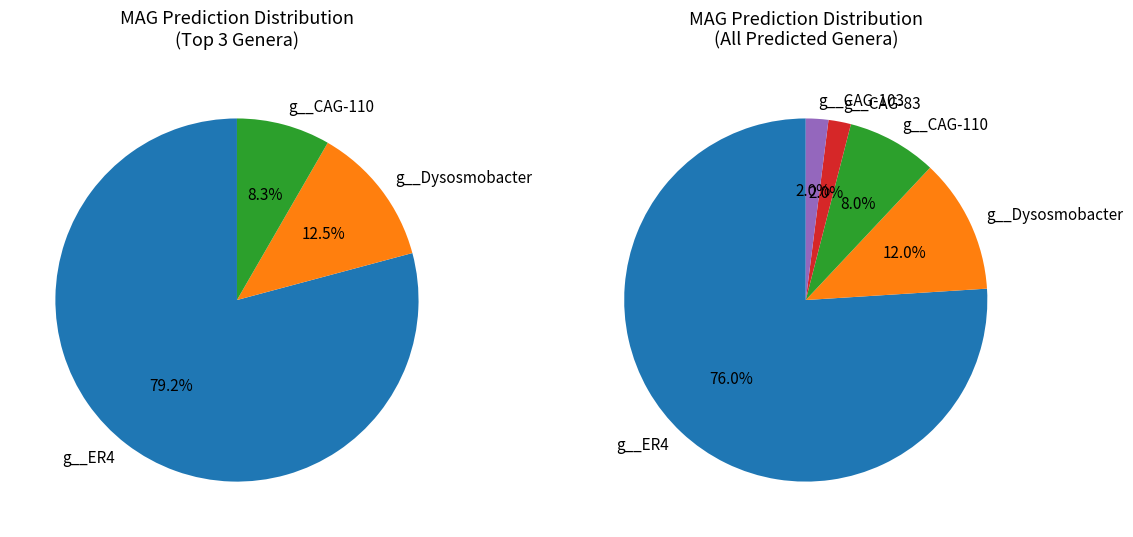

What percentage is the g__CAG-103 slice, to the nearest percent?

2%